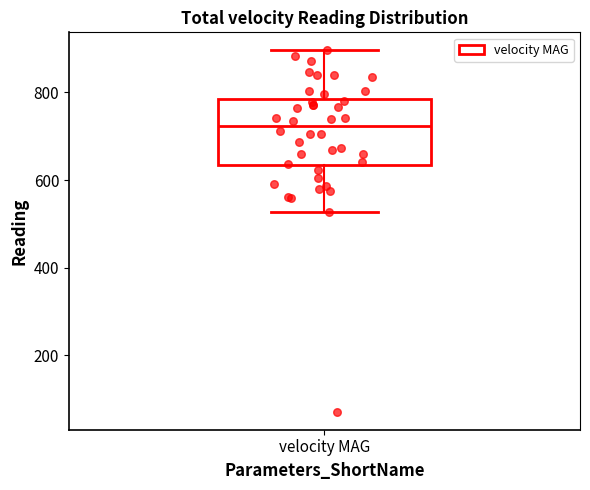

Transcribe this box plot: give where the median line is, the range the box spans, and where the two whiskers end, as read against the y-axis. The values are not printed on the chart, so give them approximately, as read against the axis.

median 720, box 640 to 780, whiskers 520 to 900